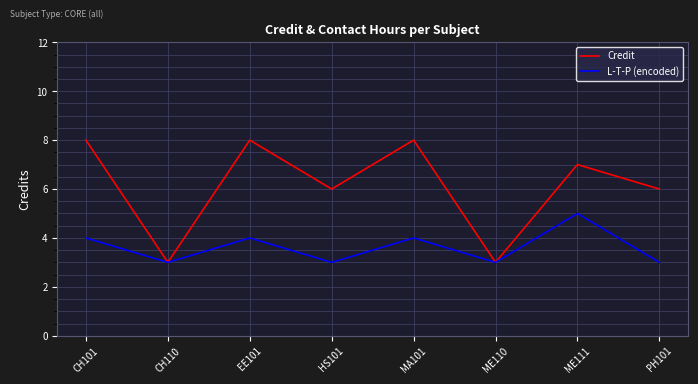

Read the L-T-P (encoded) value at CH101.

4